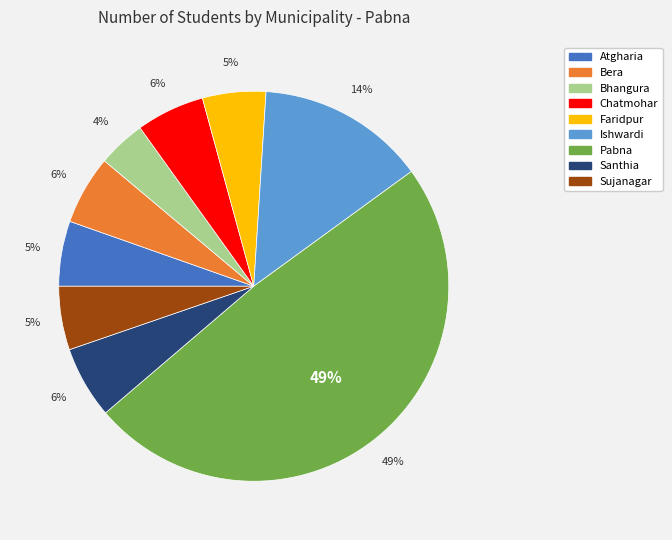

Do Pabna and Chatmohar together represent more than half of the pie?

Yes